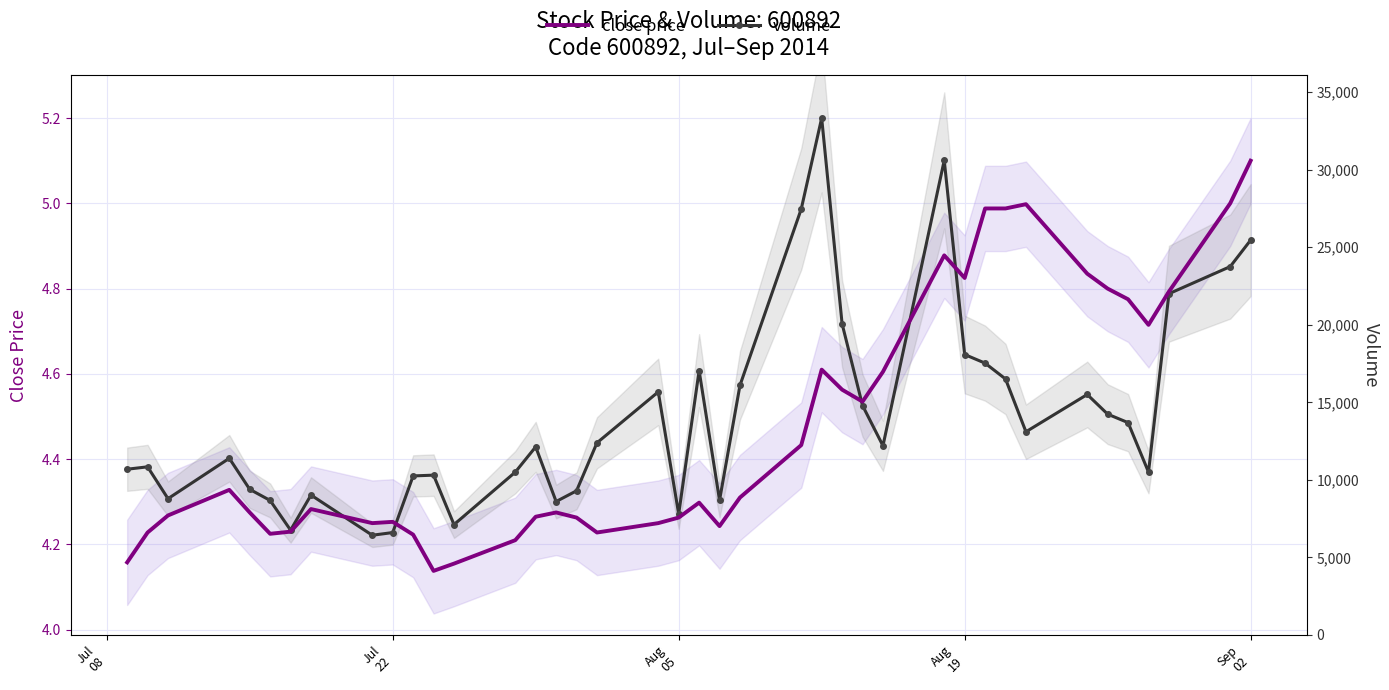

How many lines are shown in the chart?

2